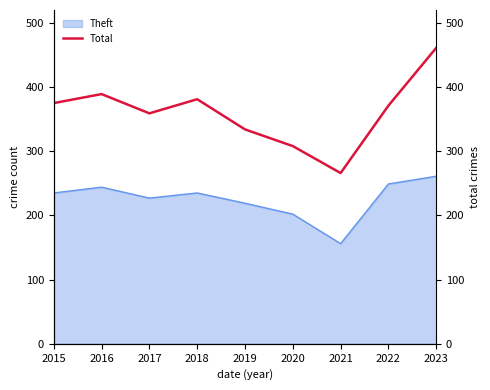

Which has a higher value, 2018 or 2016?

2016